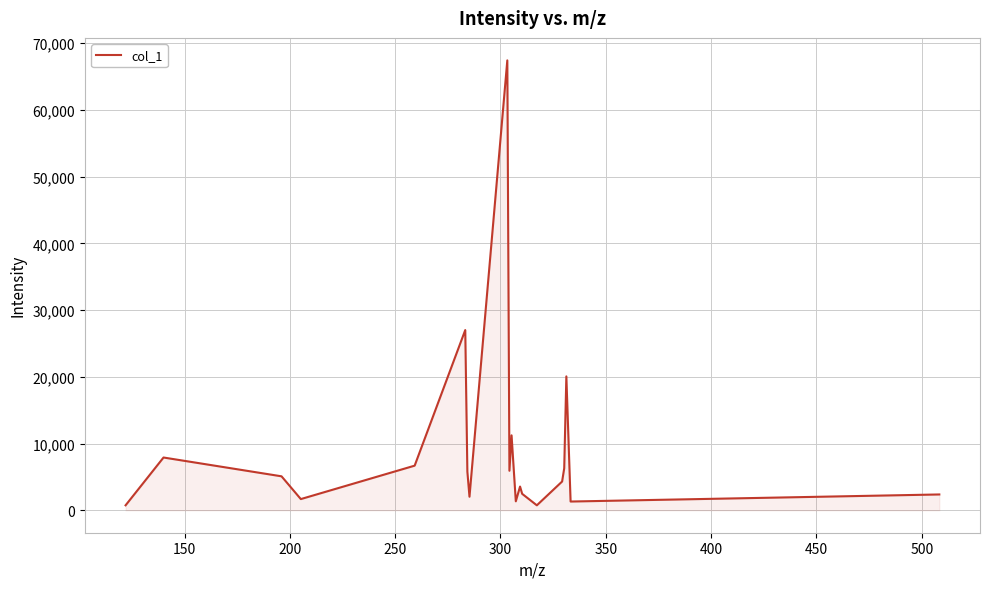

What is the greatest value displayed?

67426.9